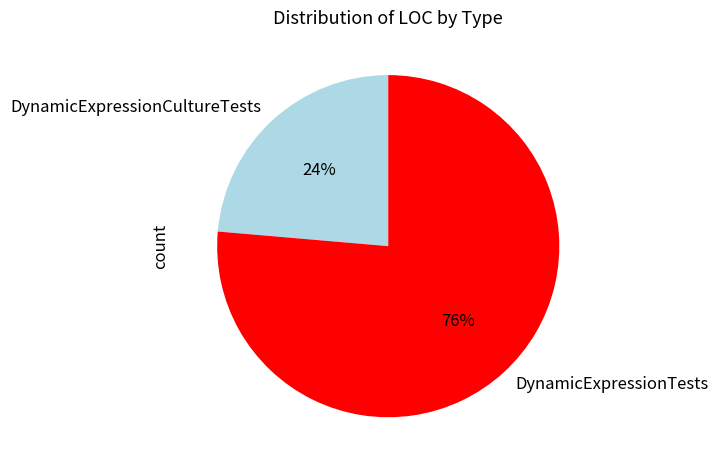

Rank the categories by value from highest to lowest.

DynamicExpressionTests, DynamicExpressionCultureTests